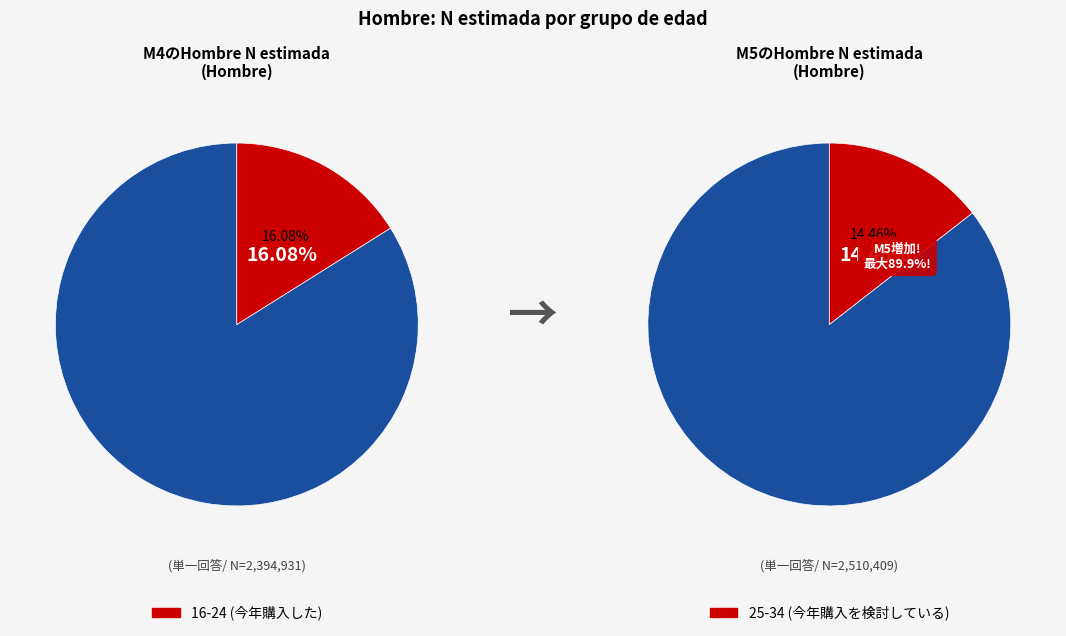

Which series has the largest range (max minus min)?

hombre_m5